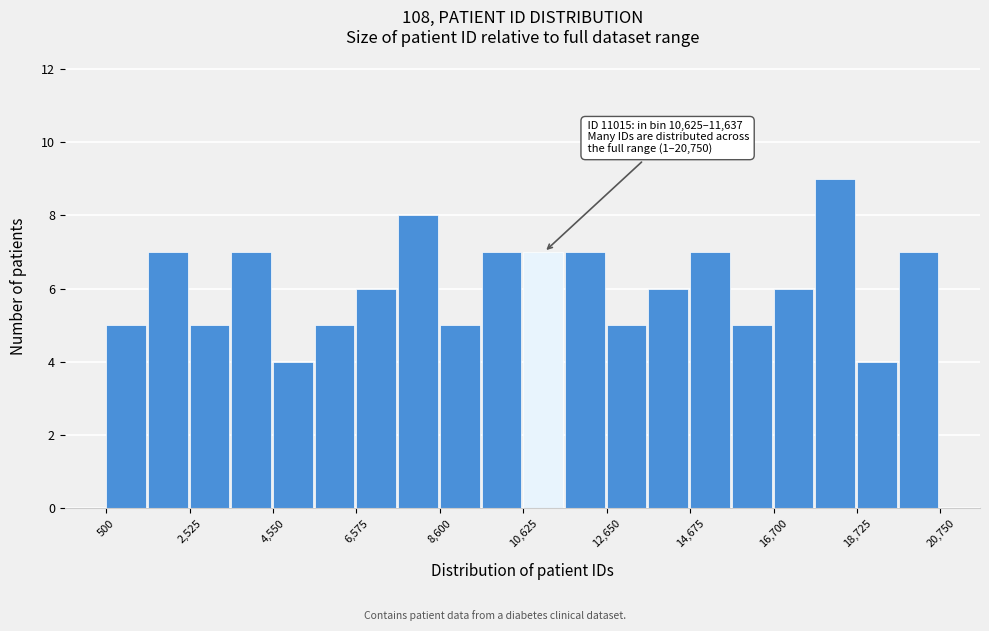

Around what value on the x-axis is the tallest bar? Give the approximate position of its centre, as read against the axis.

18000